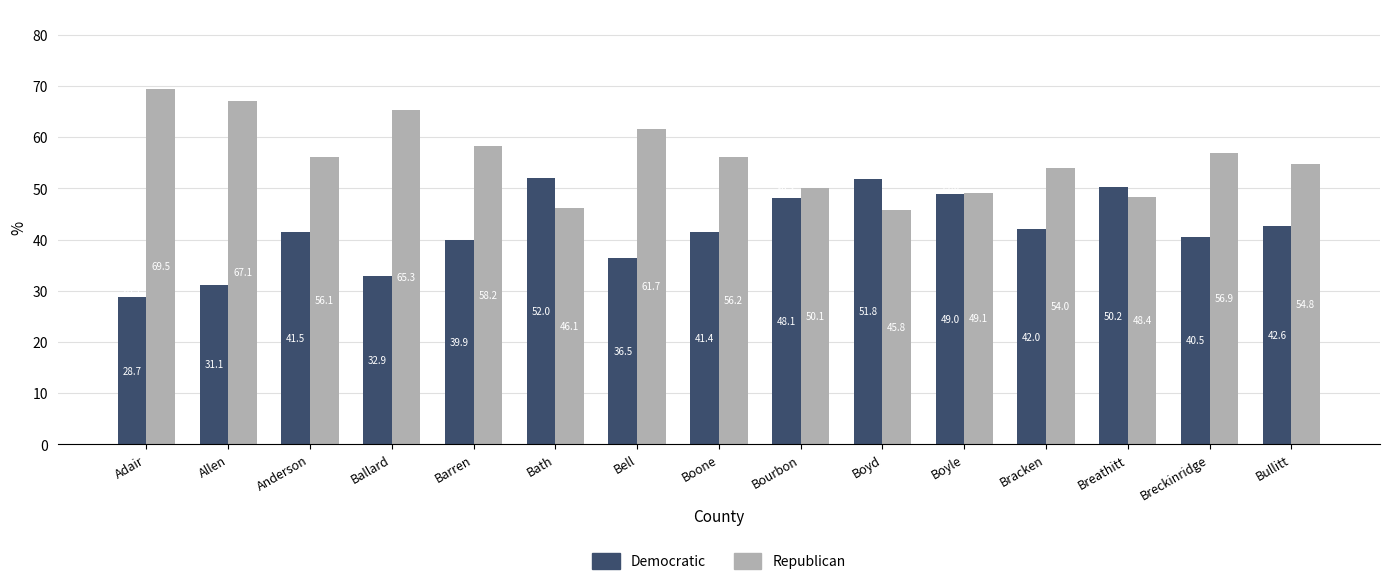

What is the label of the 6th bar from the right?

Boyd